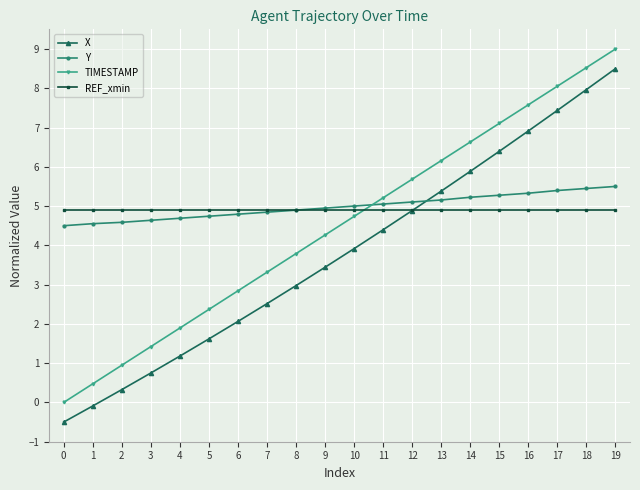

After their last crossing, which series has the higher values: REF_xmin or Y?

Y